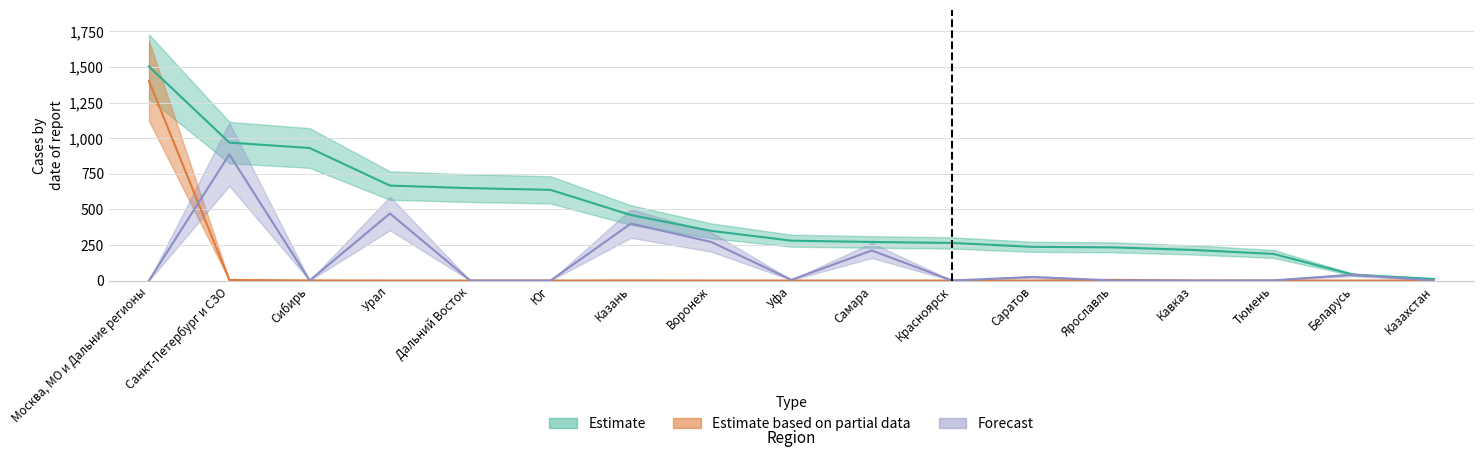

Where is Estimate nearest to the value 757?

Урал